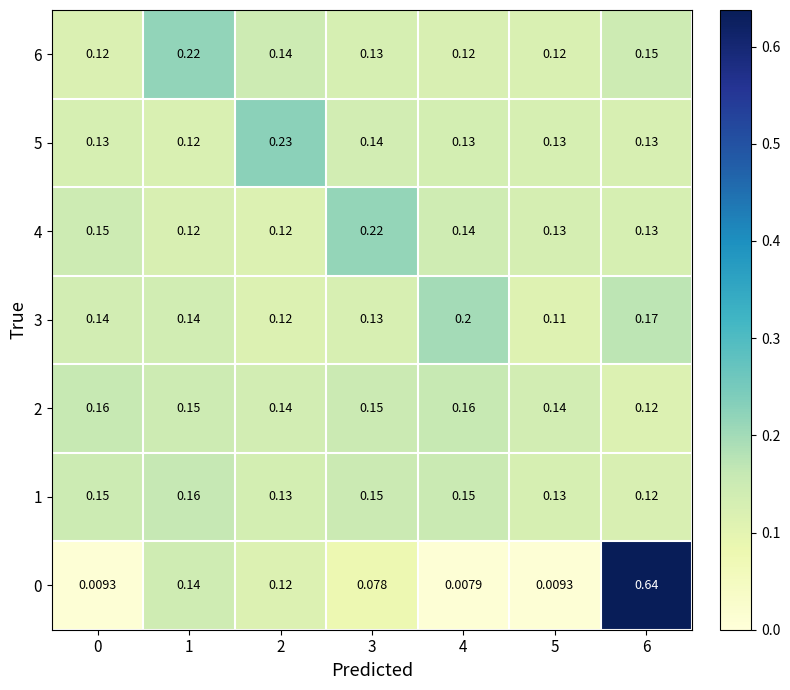

Is the value of 6 at 6 greater than the value of 4 at 5?

Yes